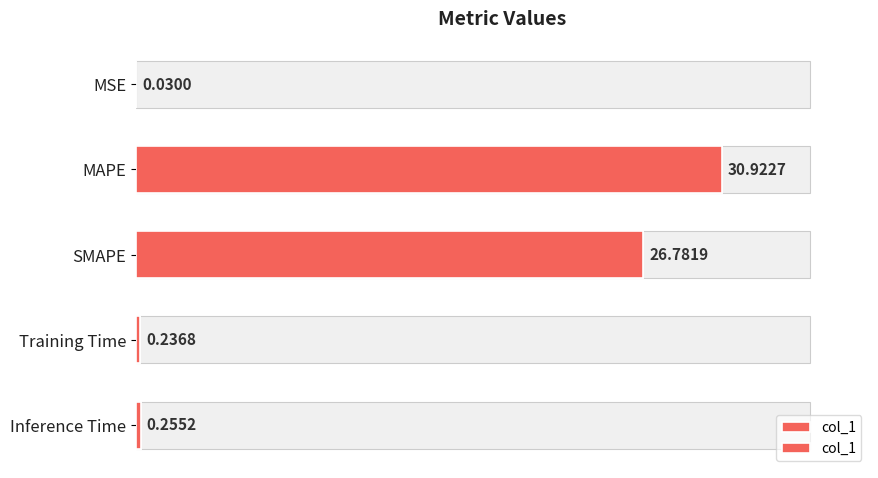

What is the maximum value shown in the chart?

30.9